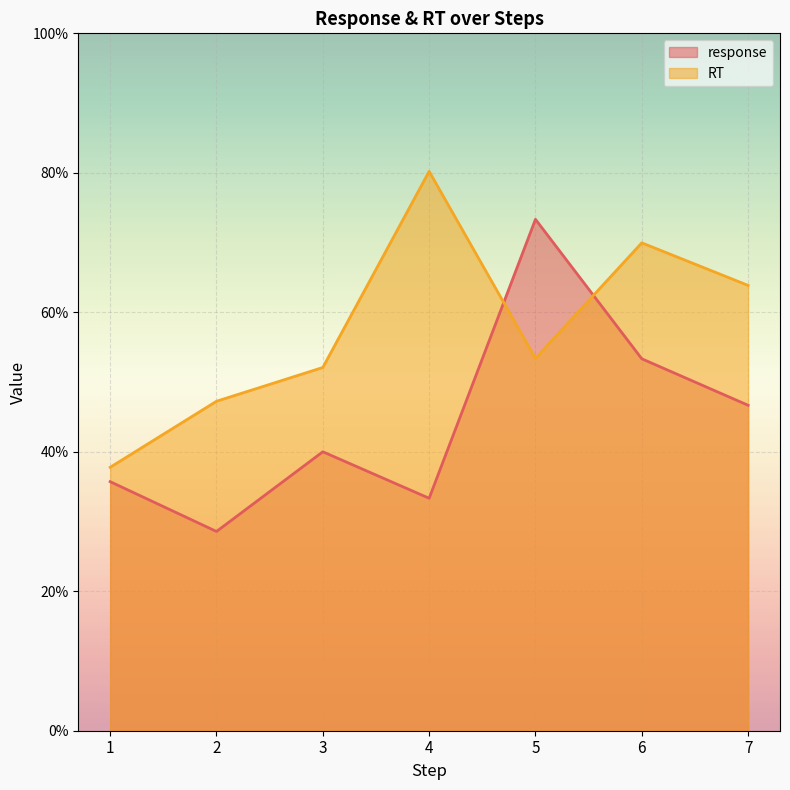

True or false: response has more than 0 interior local peaks.

True